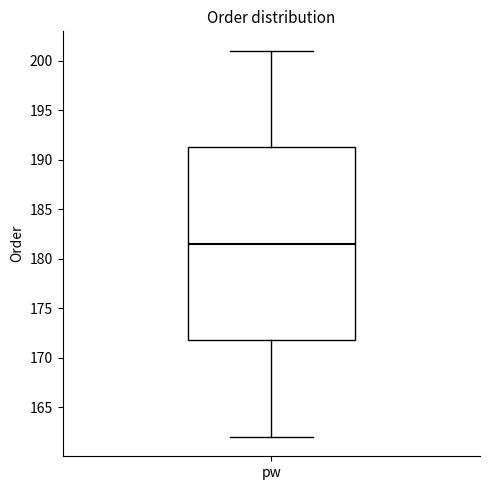

Transcribe this box plot: give where the median line is, the range the box spans, and where the two whiskers end, as read against the y-axis. The values are not printed on the chart, so give them approximately, as read against the axis.

median 181.5, box 172.0 to 191.5, whiskers 162.0 to 201.0